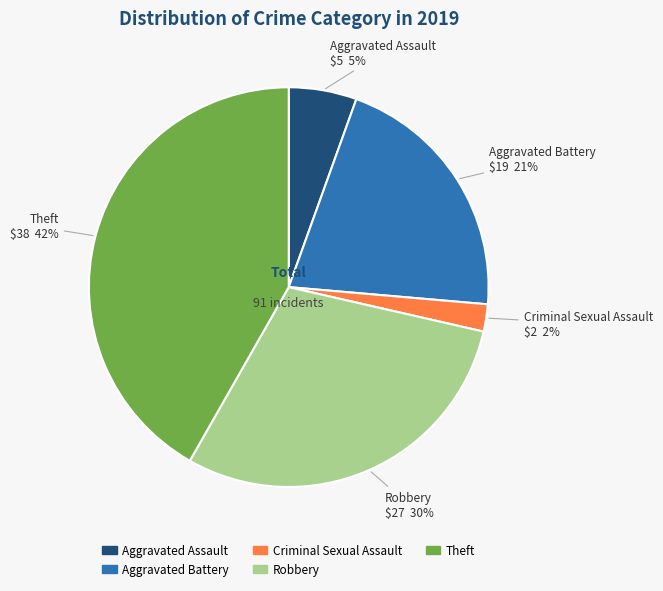

To the nearest percent, what is the difference between the largest and smallest slice percentages?

40%